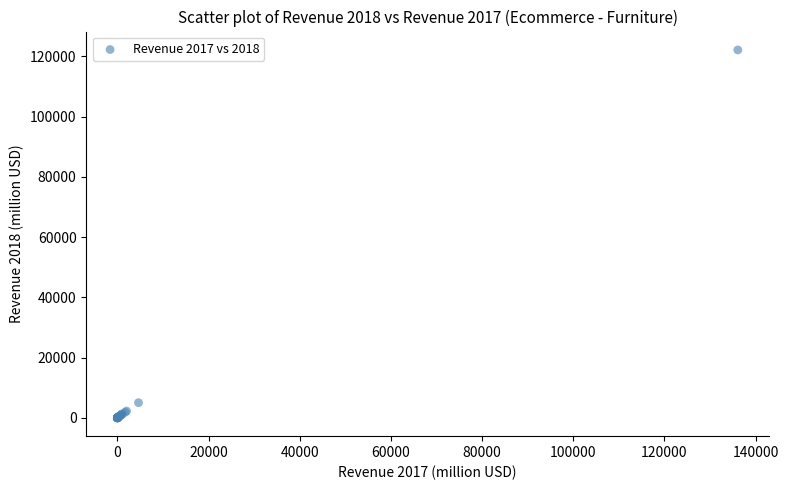

What Y value in the scatter plot is closest to 61050?

5009.0